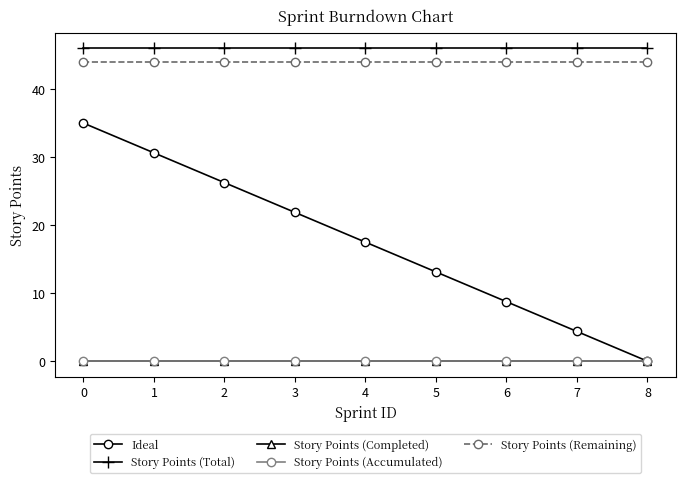

True or false: Ideal and Story Points (Accumulated) cross at least once.

False